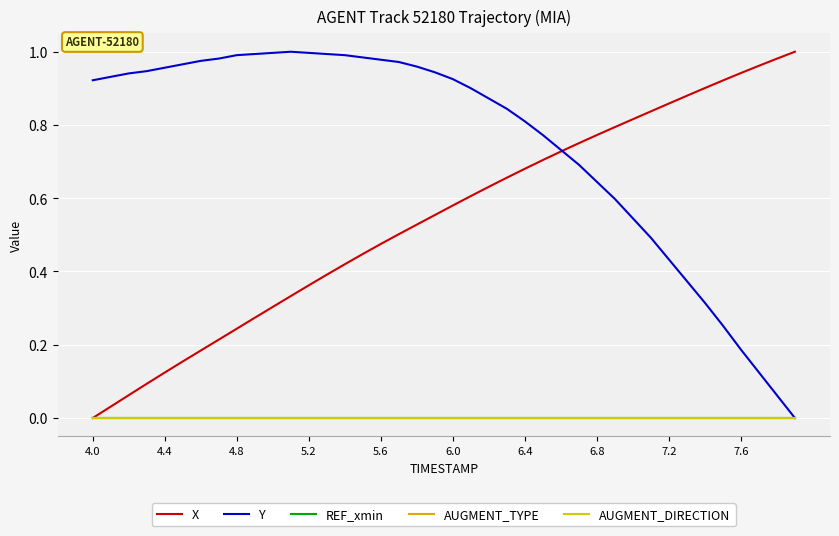

Reading right to left, extract all data points from this chart.

X: 1.0	1.0	1.0	0.9	0.9	0.9	0.9	0.9	0.8	0.8	0.8	0.8	0.8	0.7	0.7	0.7	0.7	0.6	0.6	0.6	0.6	0.5	0.5	0.5	0.4	0.4	0.4	0.4	0.3	0.3	0.3	0.2	0.2	0.2	0.2	0.1	0.1	0.1	0.0	0.0
Y: 0.0	0.1	0.1	0.2	0.3	0.3	0.4	0.4	0.5	0.5	0.6	0.6	0.7	0.7	0.8	0.8	0.8	0.9	0.9	0.9	0.9	1.0	1.0	1.0	1.0	1.0	1.0	1.0	1.0	1.0	1.0	1.0	1.0	1.0	1.0	1.0	0.9	0.9	0.9	0.9
REF_xmin: 0.0	0.0	0.0	0.0	0.0	0.0	0.0	0.0	0.0	0.0	0.0	0.0	0.0	0.0	0.0	0.0	0.0	0.0	0.0	0.0	0.0	0.0	0.0	0.0	0.0	0.0	0.0	0.0	0.0	0.0	0.0	0.0	0.0	0.0	0.0	0.0	0.0	0.0	0.0	0.0
AUGMENT_TYPE: 0.0	0.0	0.0	0.0	0.0	0.0	0.0	0.0	0.0	0.0	0.0	0.0	0.0	0.0	0.0	0.0	0.0	0.0	0.0	0.0	0.0	0.0	0.0	0.0	0.0	0.0	0.0	0.0	0.0	0.0	0.0	0.0	0.0	0.0	0.0	0.0	0.0	0.0	0.0	0.0
AUGMENT_DIRECTION: 0.0	0.0	0.0	0.0	0.0	0.0	0.0	0.0	0.0	0.0	0.0	0.0	0.0	0.0	0.0	0.0	0.0	0.0	0.0	0.0	0.0	0.0	0.0	0.0	0.0	0.0	0.0	0.0	0.0	0.0	0.0	0.0	0.0	0.0	0.0	0.0	0.0	0.0	0.0	0.0